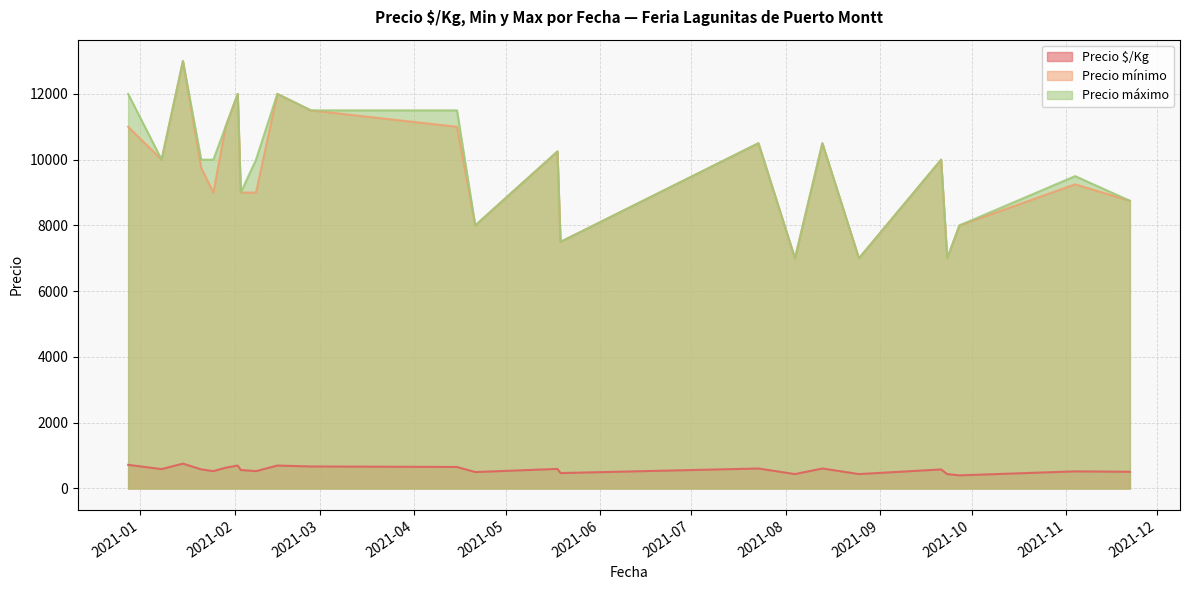

True or false: Precio $/Kg and Precio máximo intersect in this chart.

False